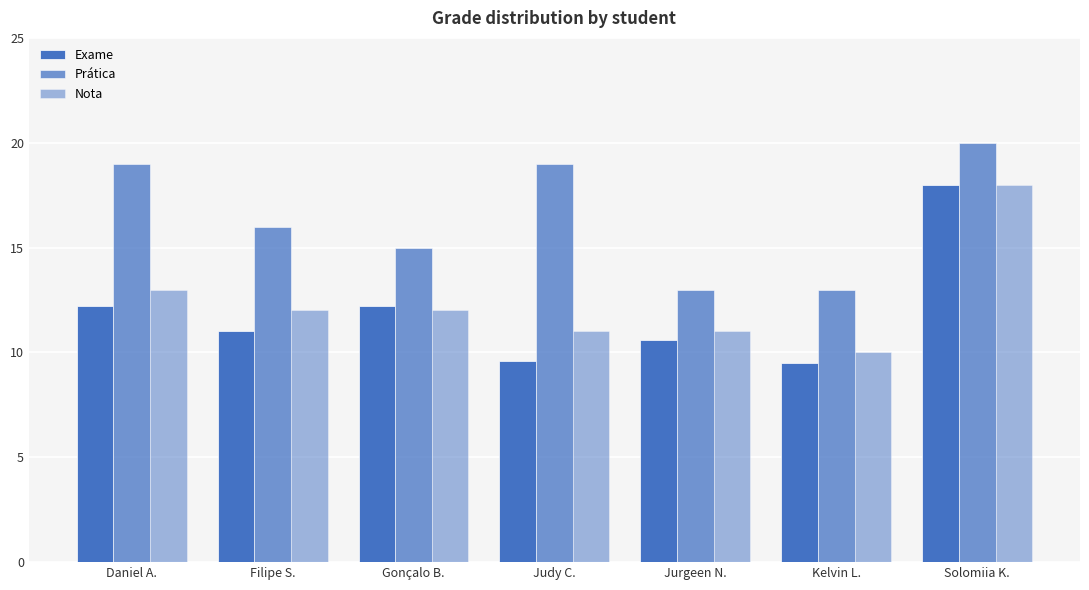

Reading right to left, extract all data points from this chart.

Exame: Solomiia K.=18.0	Kelvin L.=9.5	Jurgeen N.=10.6	Judy C.=9.6	Gonçalo B.=12.2	Filipe S.=11.0	Daniel A.=12.2
Prática: Solomiia K.=20.0	Kelvin L.=13.0	Jurgeen N.=13.0	Judy C.=19.0	Gonçalo B.=15.0	Filipe S.=16.0	Daniel A.=19.0
Nota: Solomiia K.=18.0	Kelvin L.=10.0	Jurgeen N.=11.0	Judy C.=11.0	Gonçalo B.=12.0	Filipe S.=12.0	Daniel A.=13.0